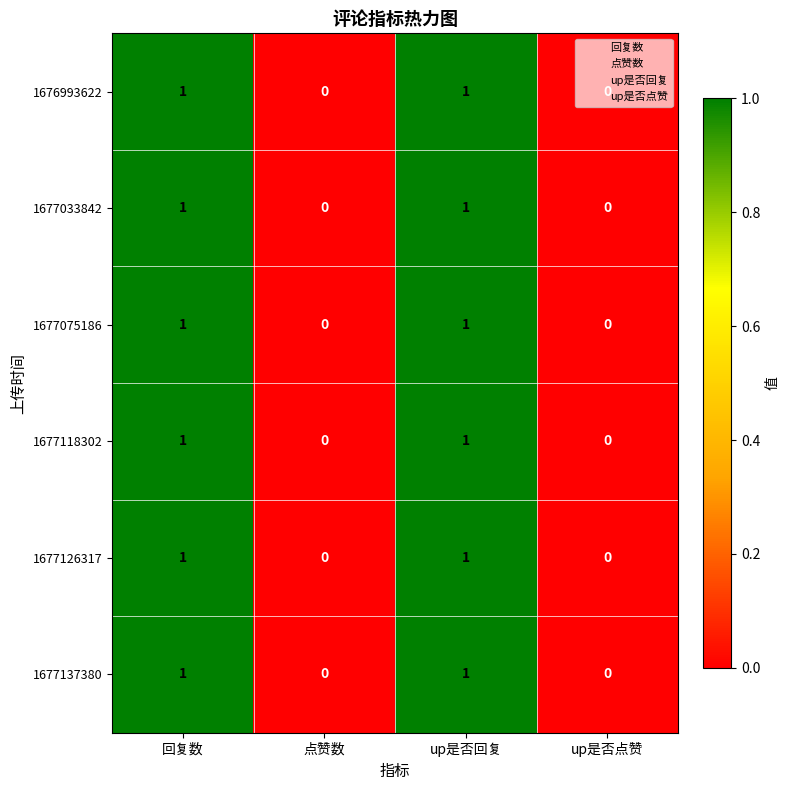

Is it true that 1677118302 equals 0 at 点赞数?

True